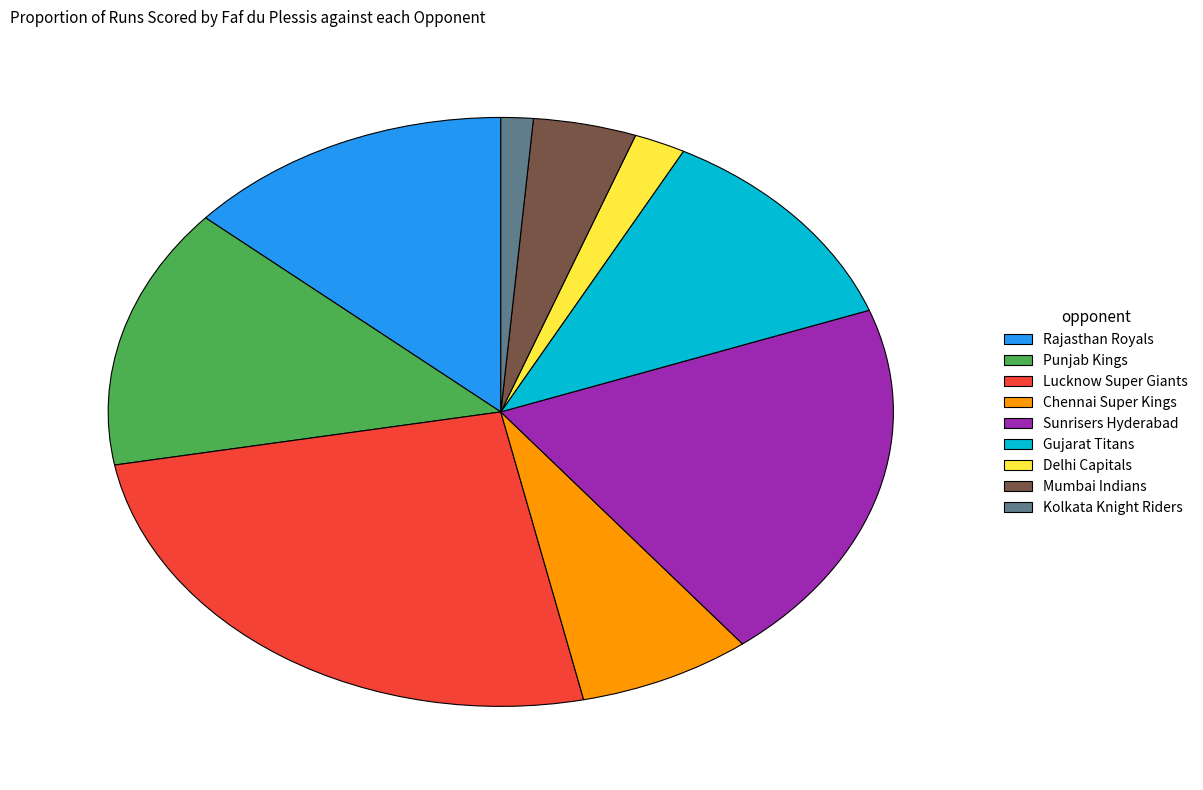

Rank the categories by value from lowest to highest.

Kolkata Knight Riders, Delhi Capitals, Mumbai Indians, Chennai Super Kings, Gujarat Titans, Rajasthan Royals, Punjab Kings, Sunrisers Hyderabad, Lucknow Super Giants